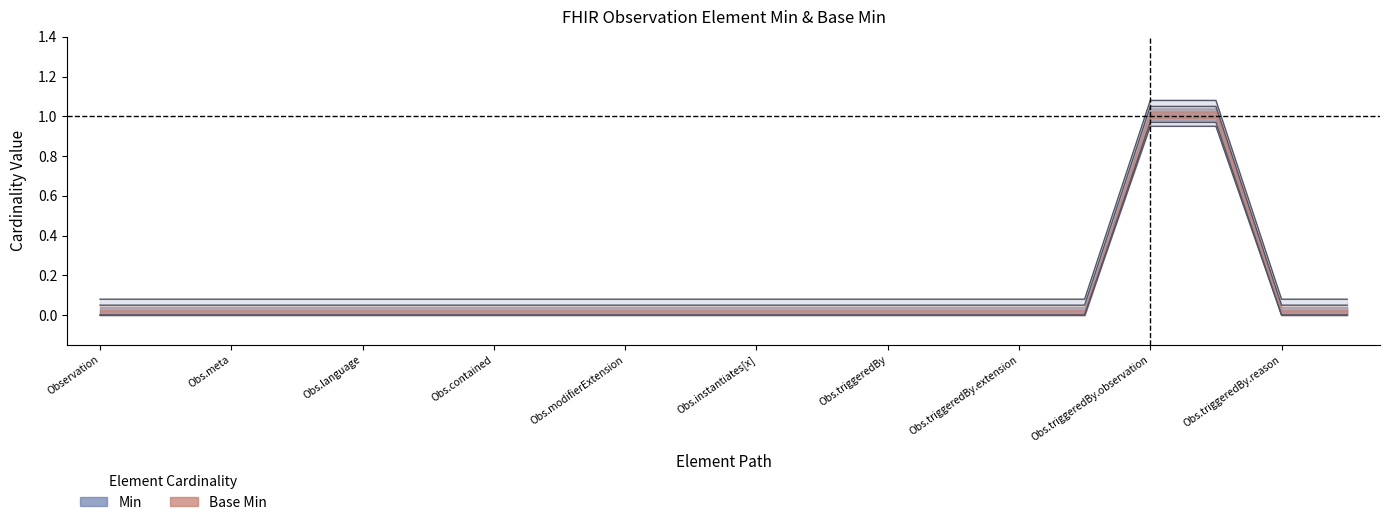

True or false: Min and Base Min cross at least once.

False